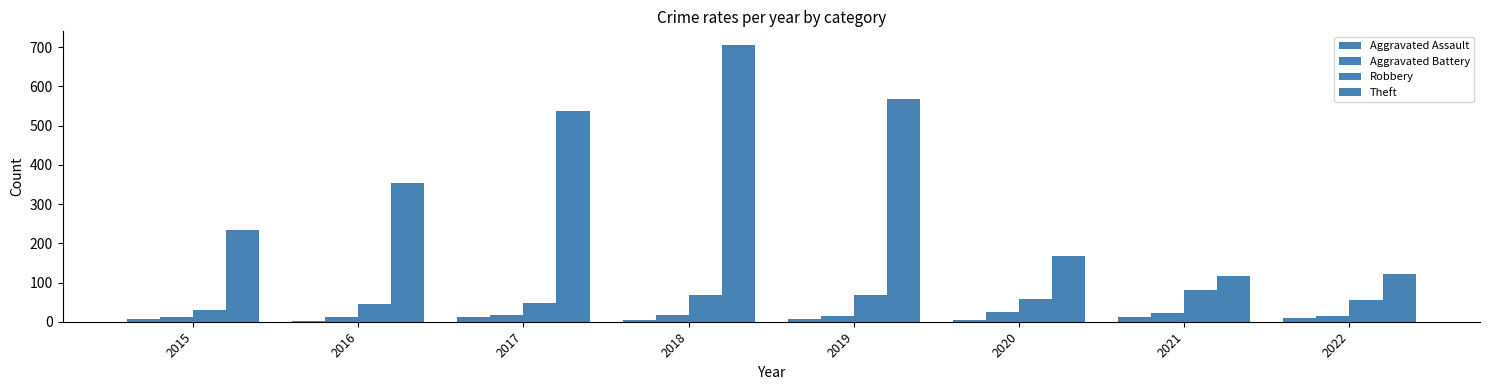

What is the maximum value for Aggravated Assault?

13